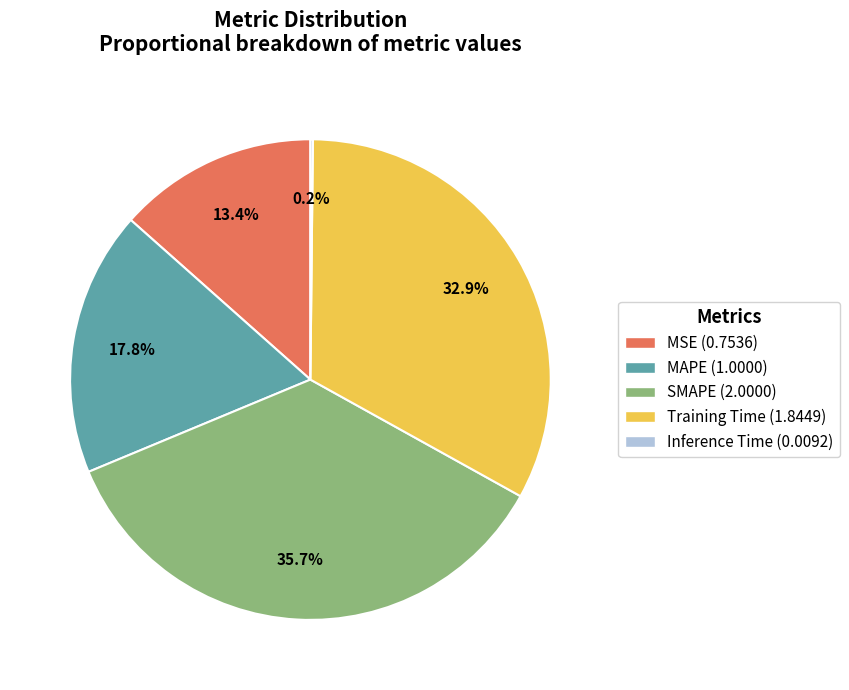

Which category has the biggest portion of the pie?

SMAPE